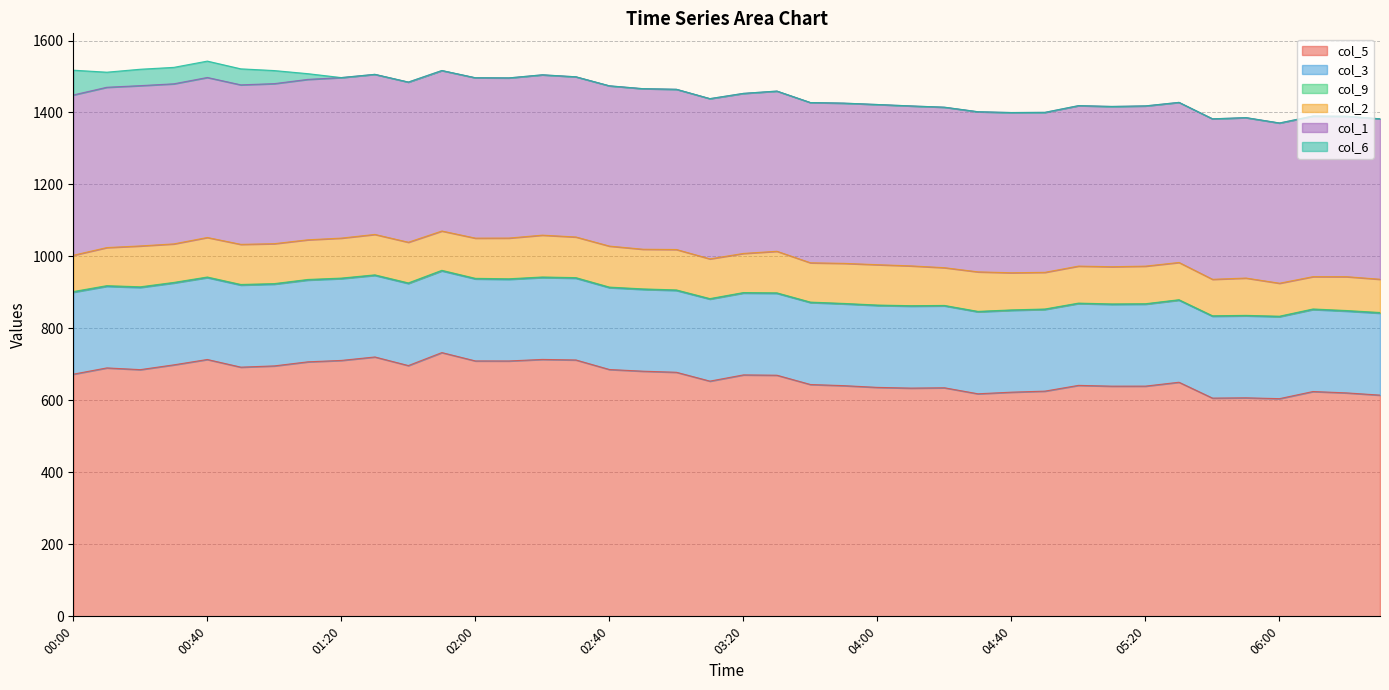

How many interior local peaks does the col_5 series have?

11